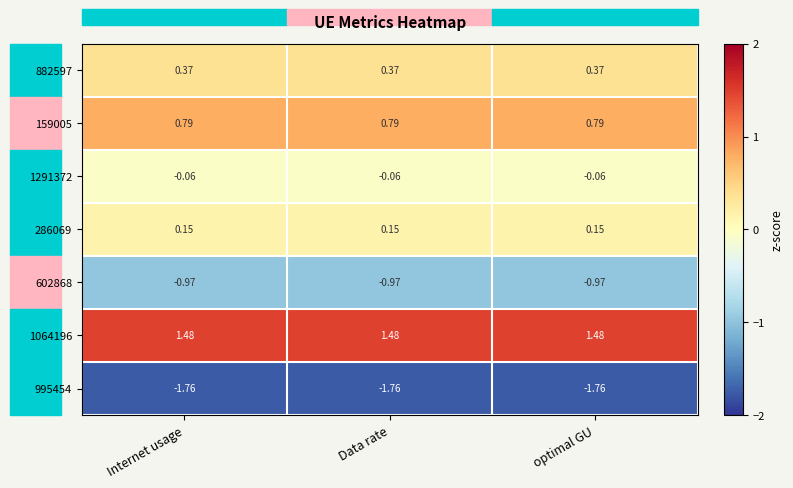

Is the value of 286069 at Internet usage greater than the value of 1064196 at Data rate?

No